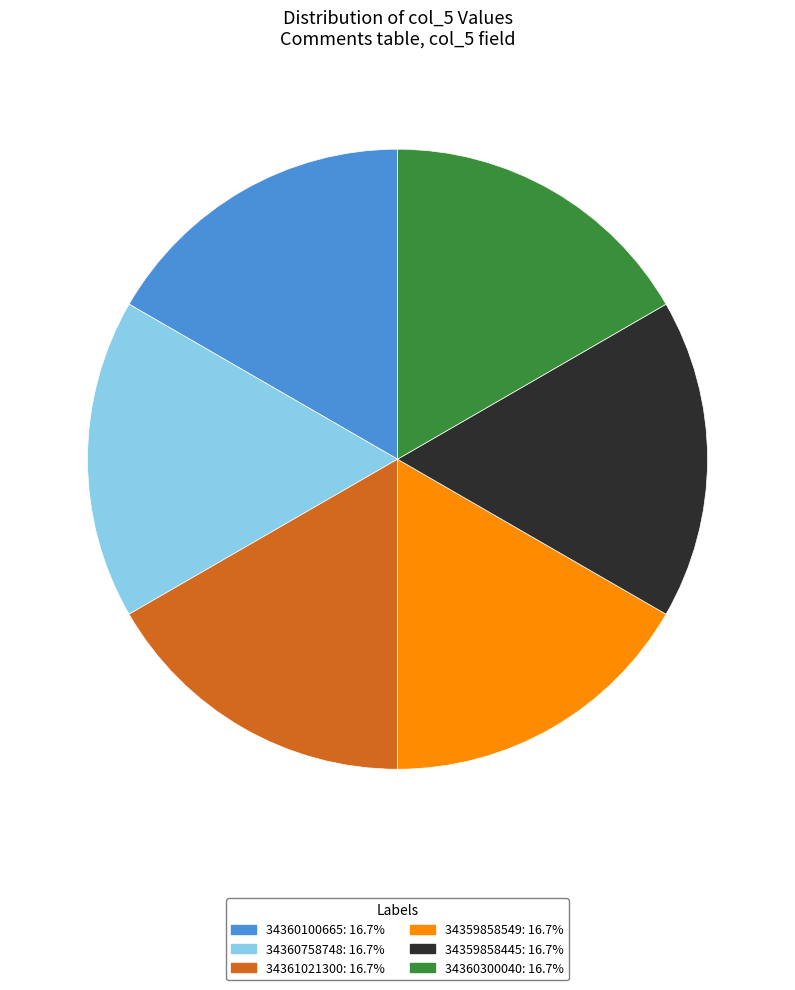

The 34360100665 slice represents 17% of the pie. True or false?

True